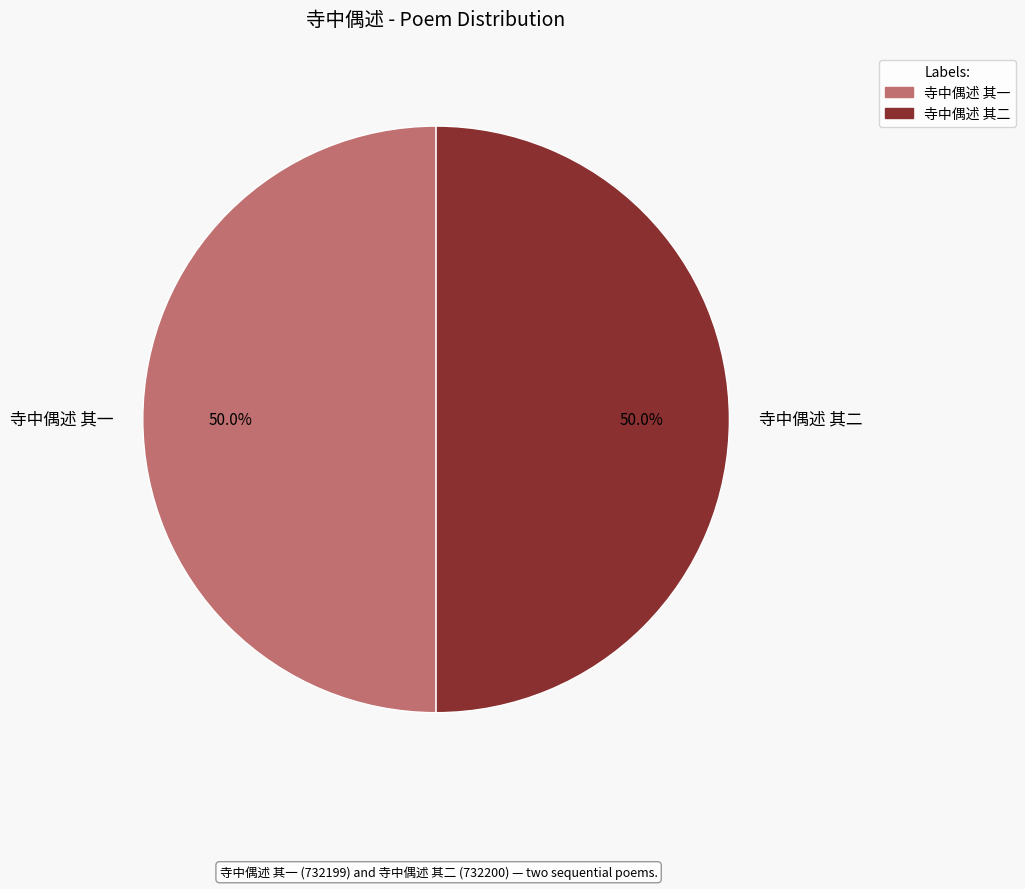

What is the total percentage of 寺中偶述 其一 and 寺中偶述 其二?

100.0%